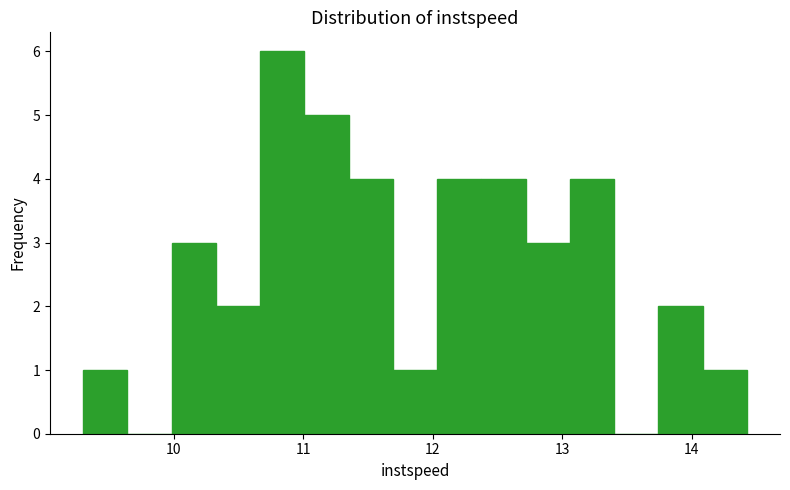

Around what value on the x-axis is the tallest bar? Give the approximate position of its centre, as read against the axis.

10.8